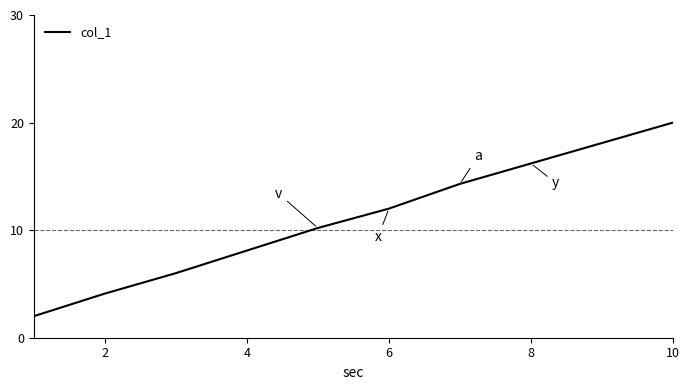

Count the number of categories in the chart.

10